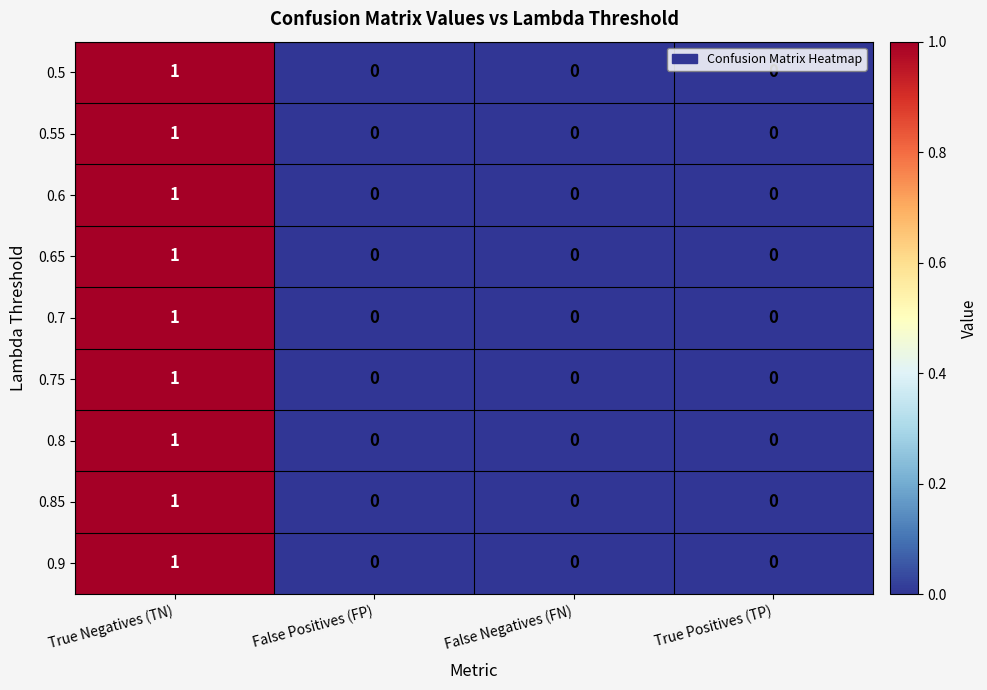

How many data points does each series have?

4